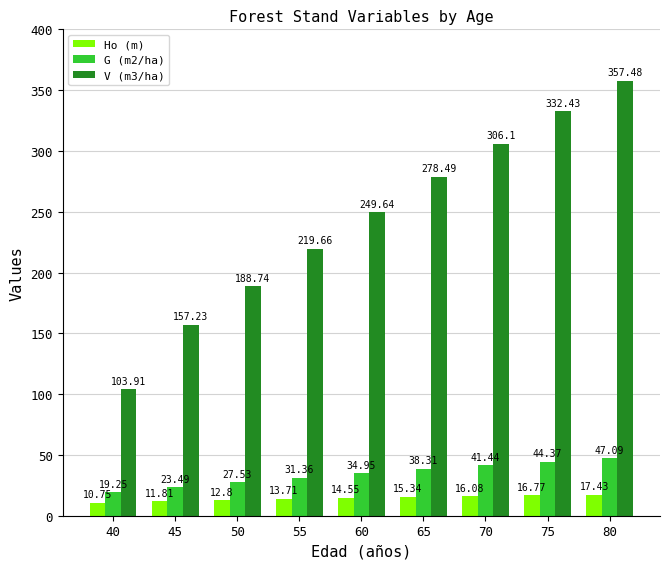

Is the value of Ho (m) at 60 greater than the value of V (m3/ha) at 50?

No